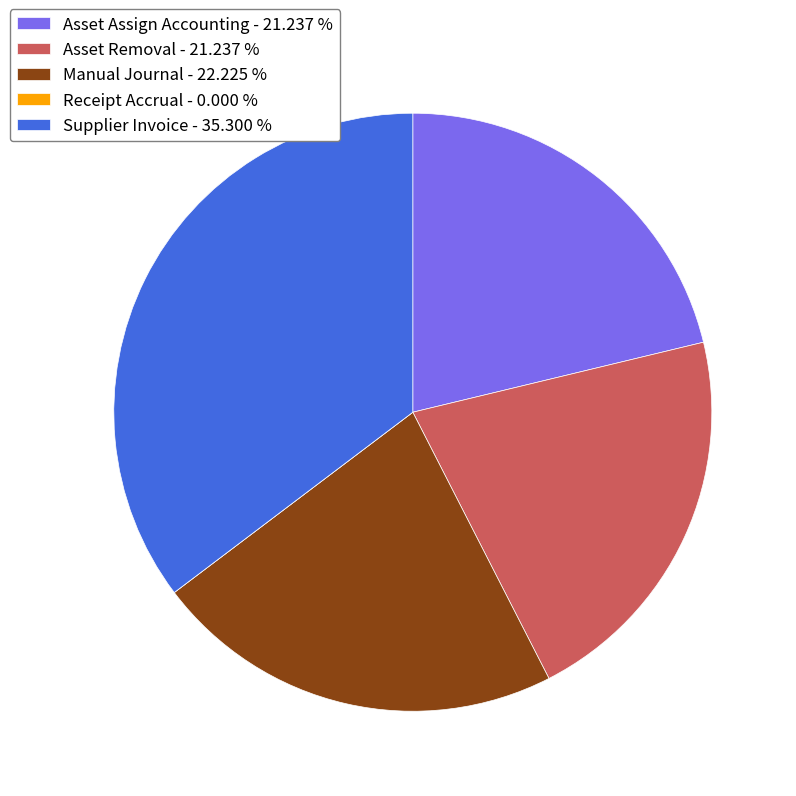

Does Supplier Invoice represent more than half of the total?

No